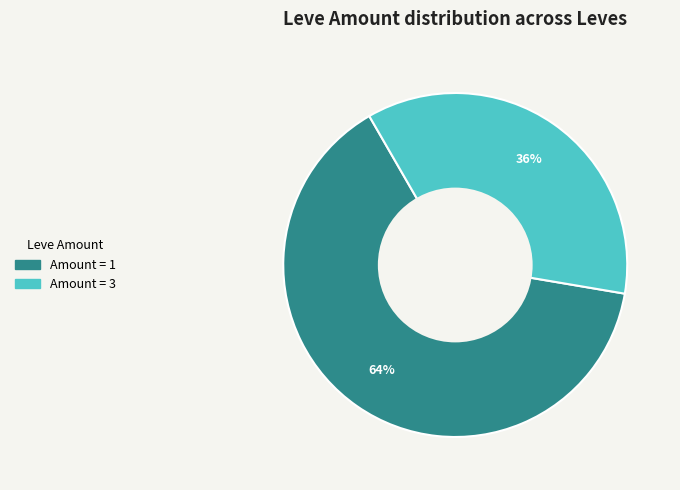

Is there any slice that represents more than half of the pie?

Yes